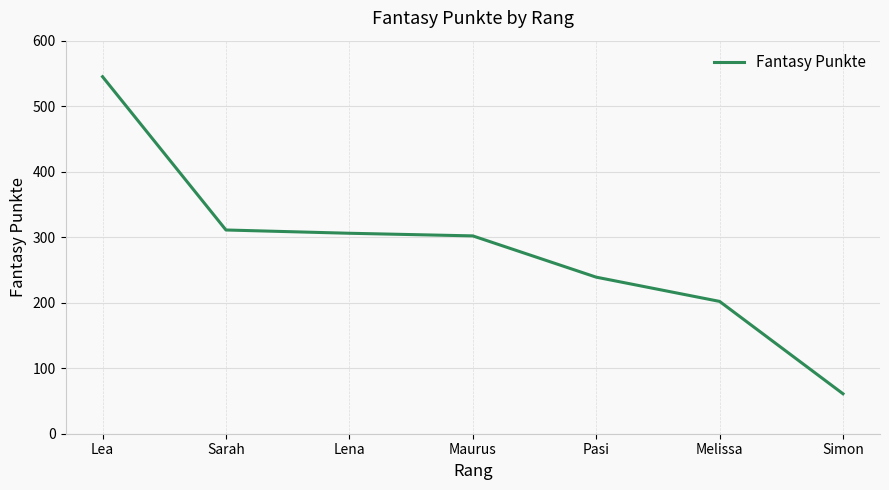

What is the greatest value displayed?

545